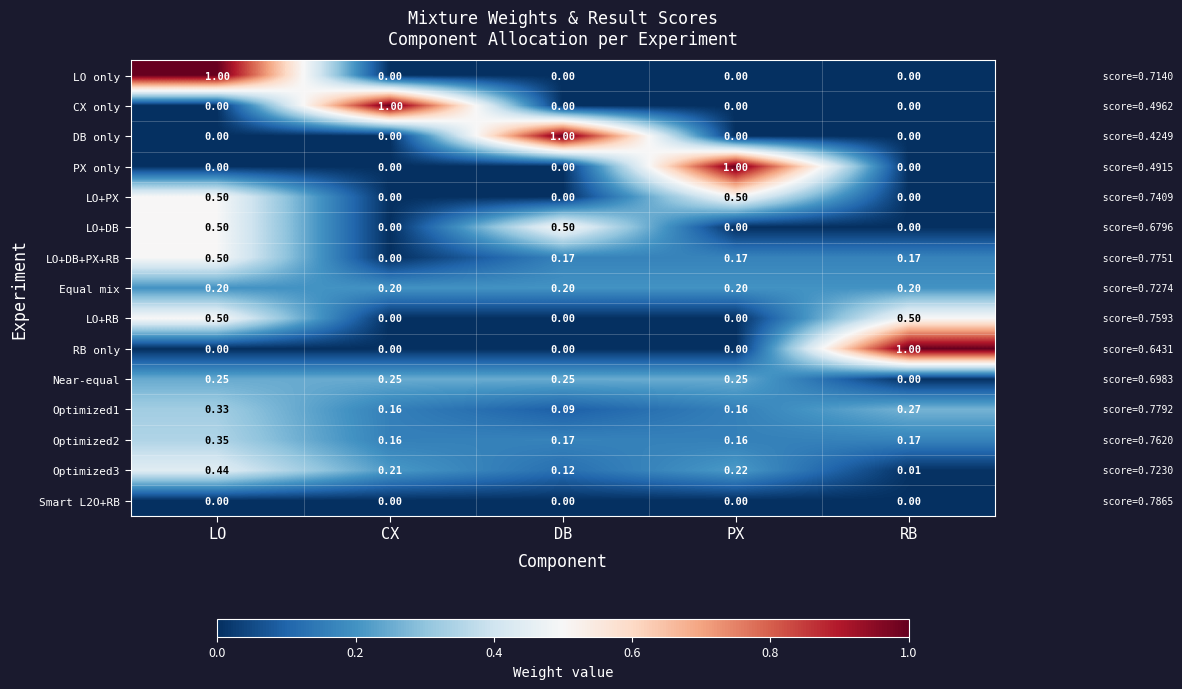

At which label does PX only reach its peak?

PX